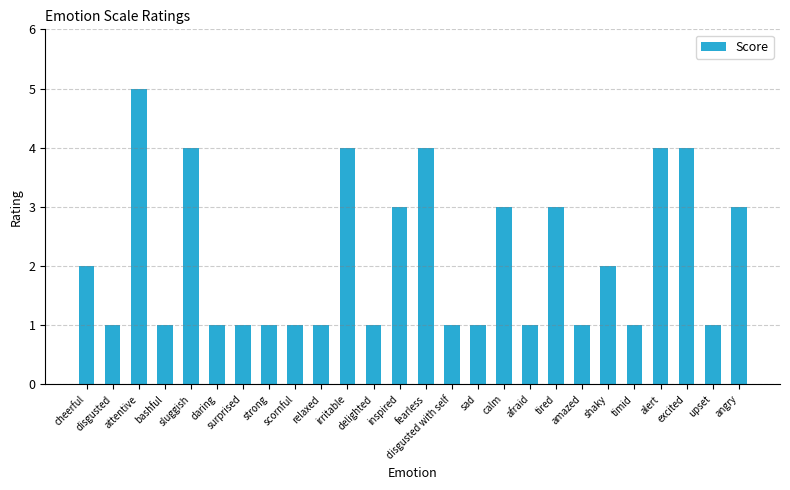

How many bars are there in total?

26